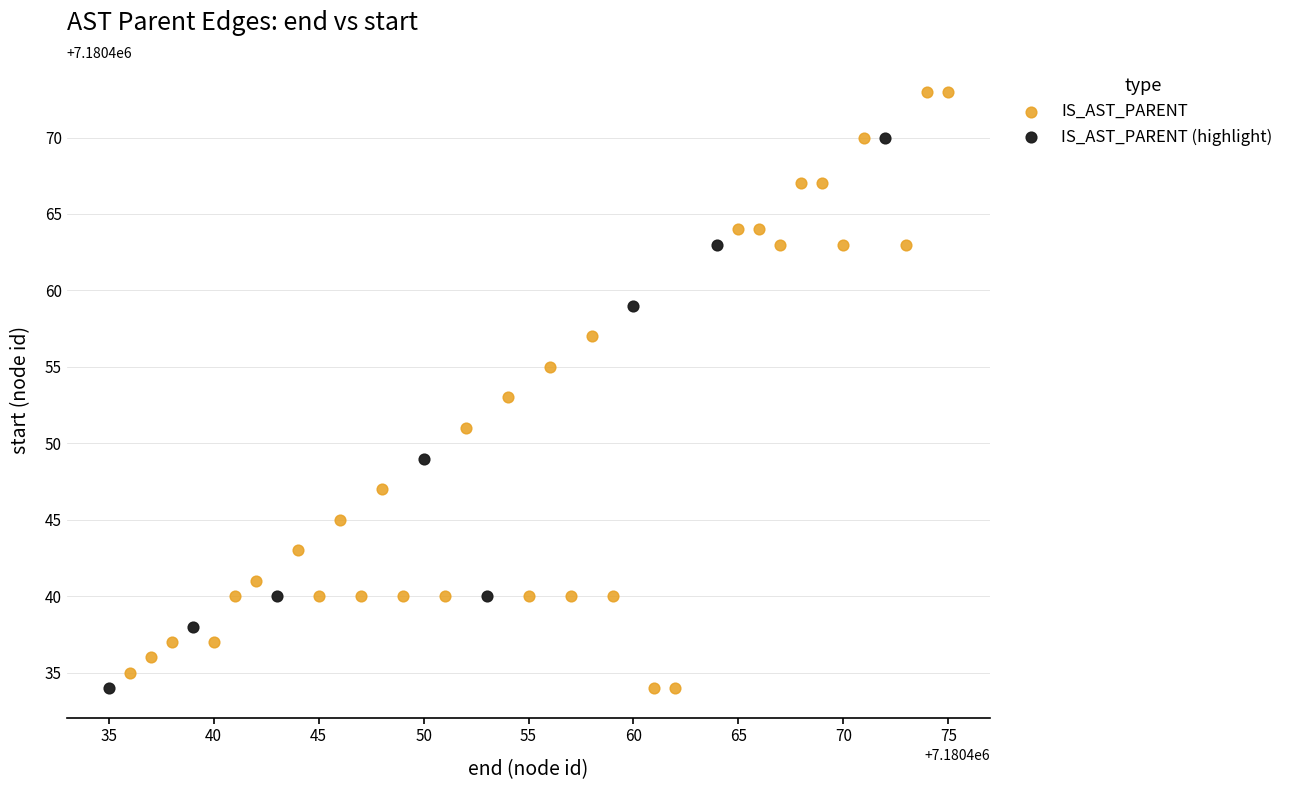

Which series reaches the maximum Y coordinate?

IS_AST_PARENT